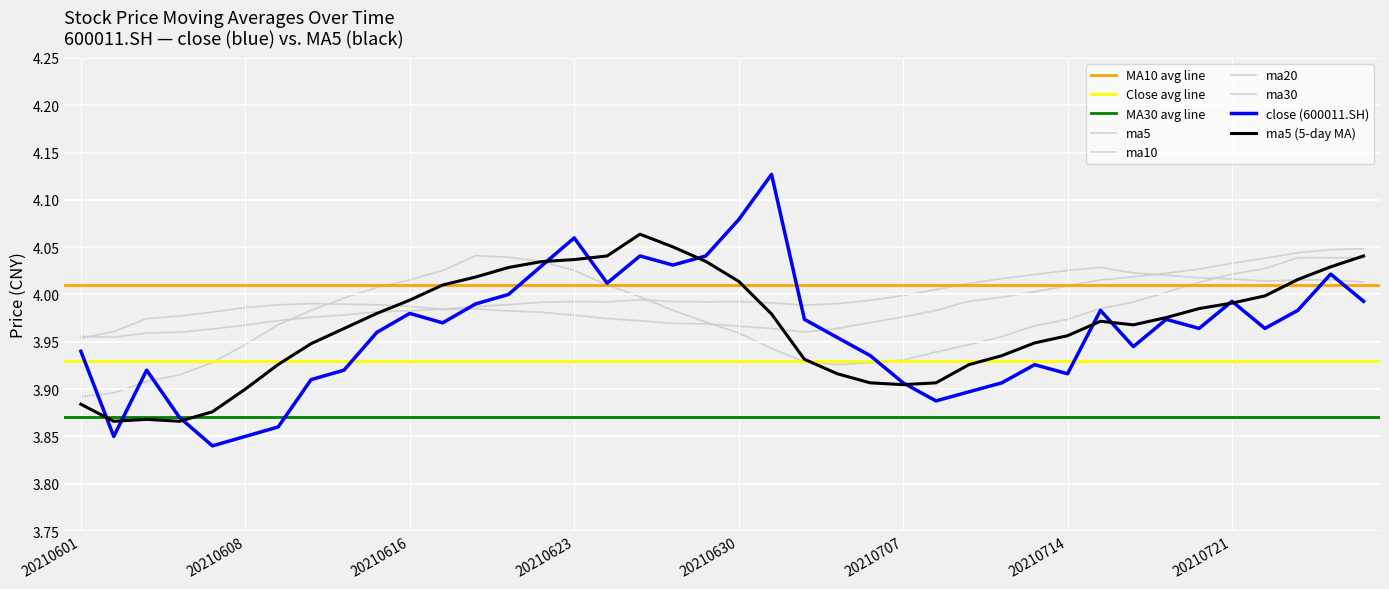

True or false: ma10 has more than 2 interior local peaks.

False